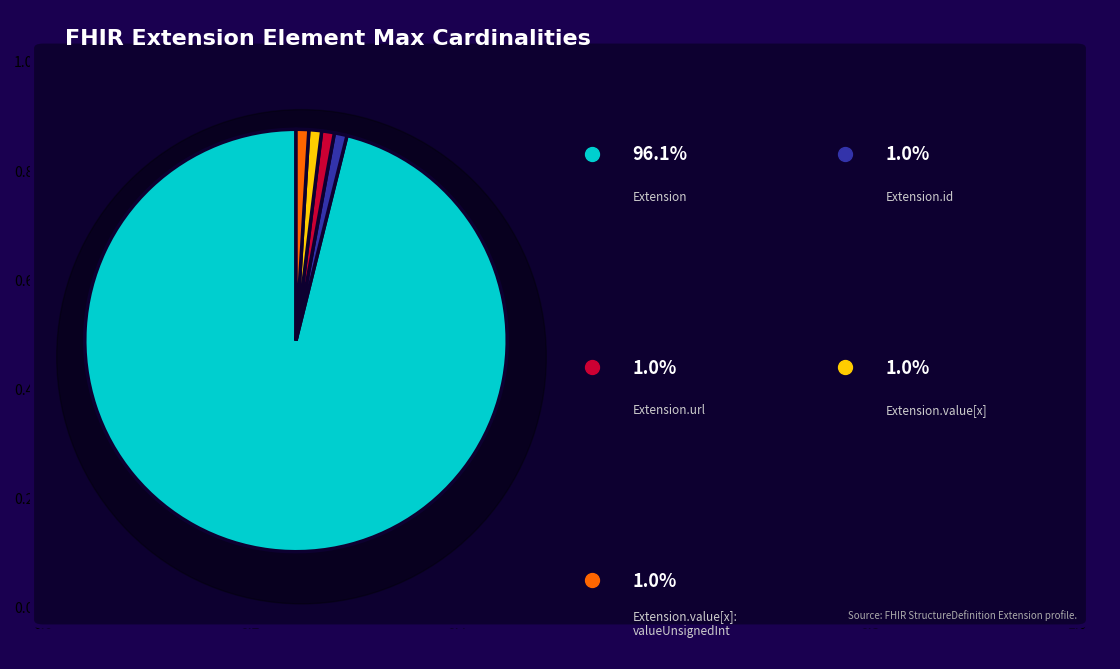

Is there a majority slice in this chart?

Yes